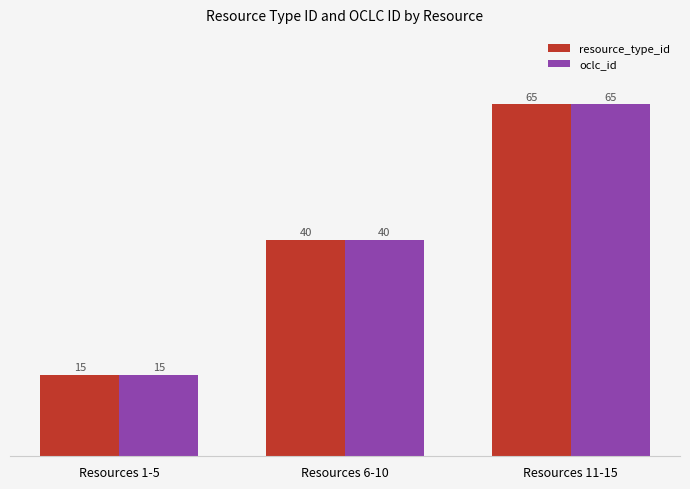

What is the value of the oclc_id bar at the 3rd from the left?

65